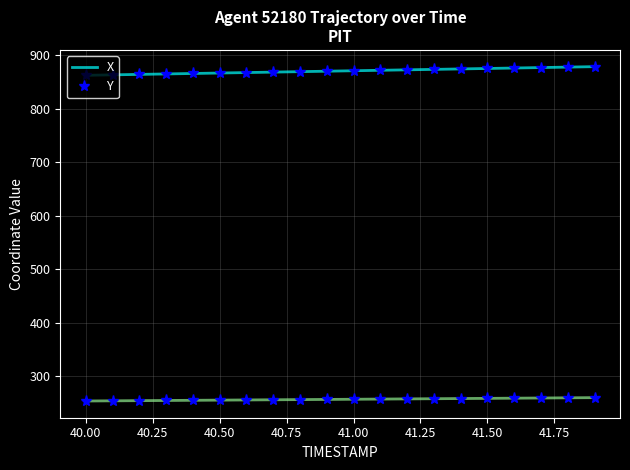

True or false: Y and X intersect in this chart.

False